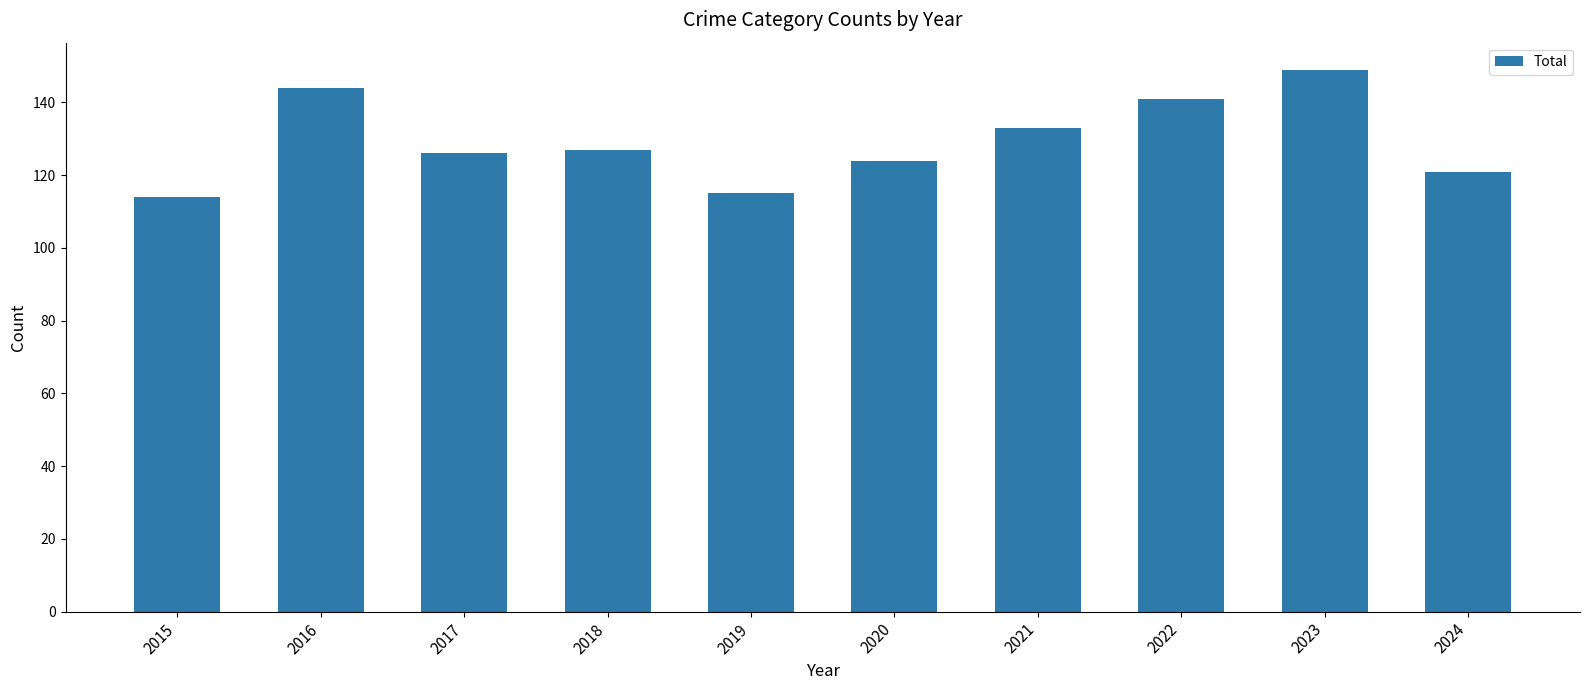

At which label is the value closest to 131?

2021